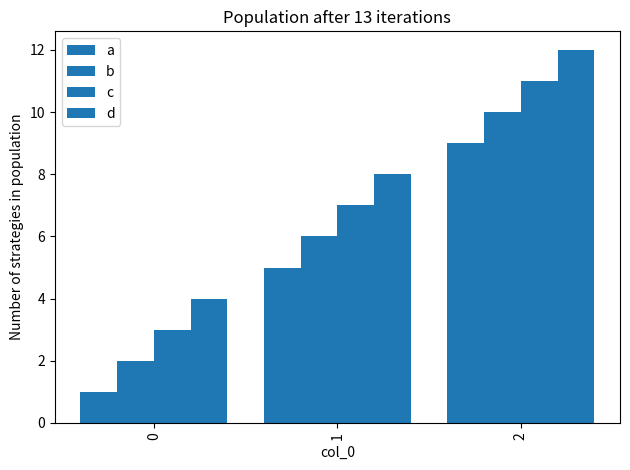

How many data points does each series have?

3